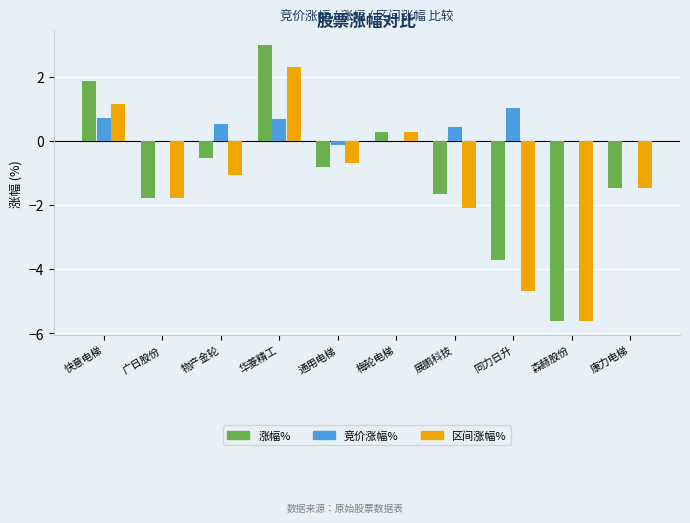

At which category is the sum across all series the highest?

华菱精工